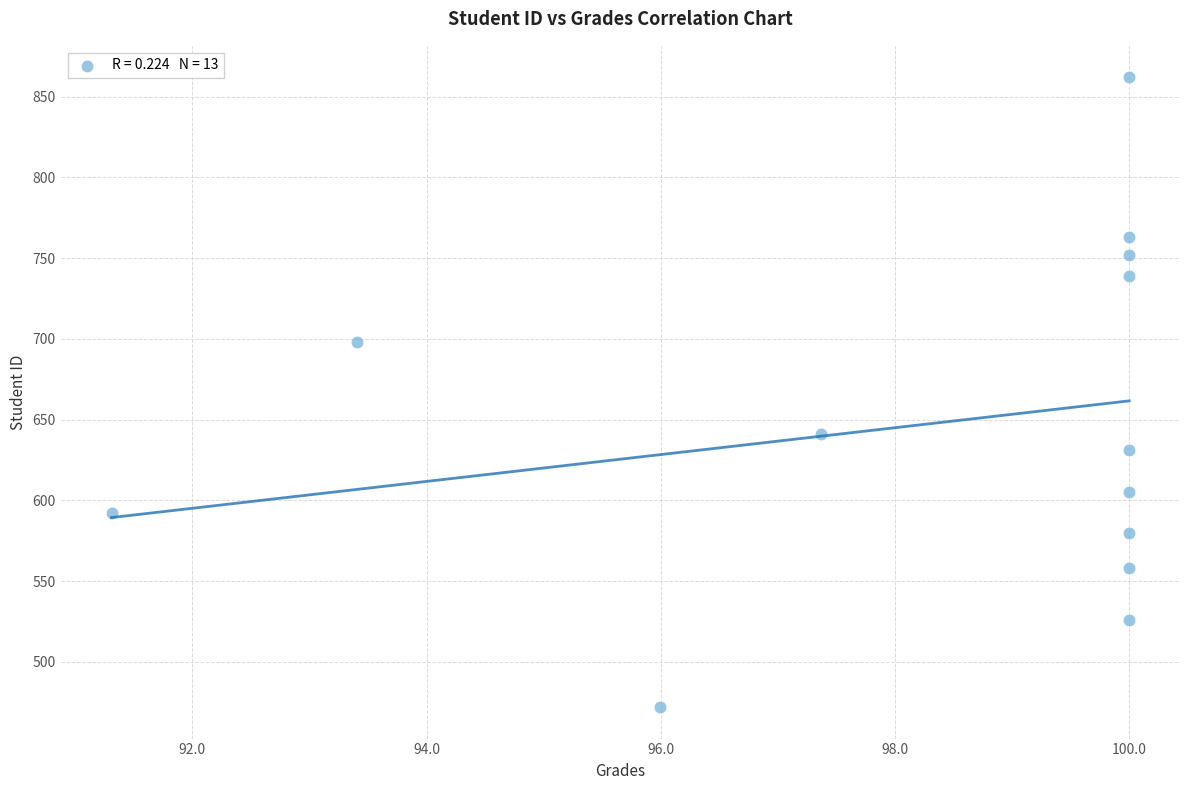

What Y value in the scatter plot is closest to 667?

641